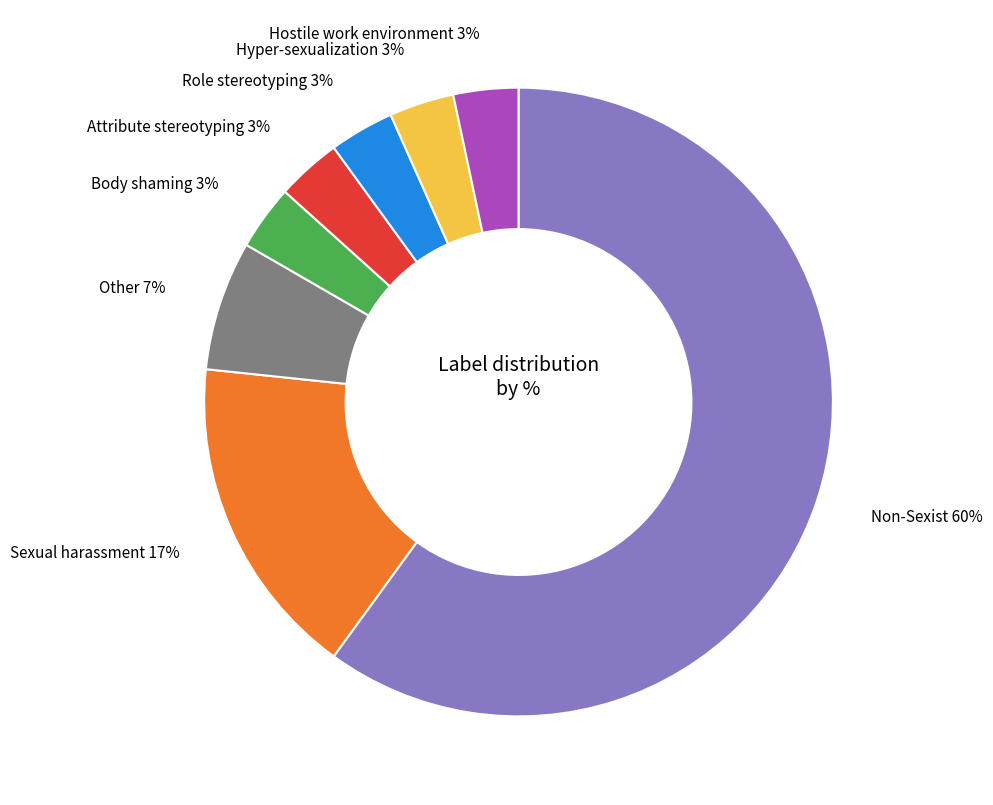

To the nearest percent, what is the average slice percentage?

12%